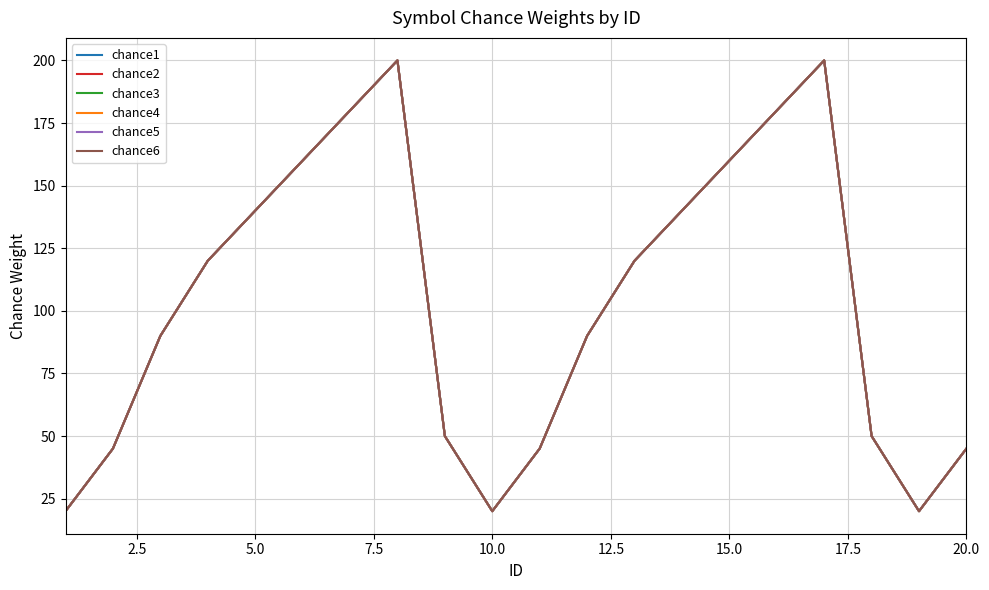

Does the chart have visible grid lines?

Yes